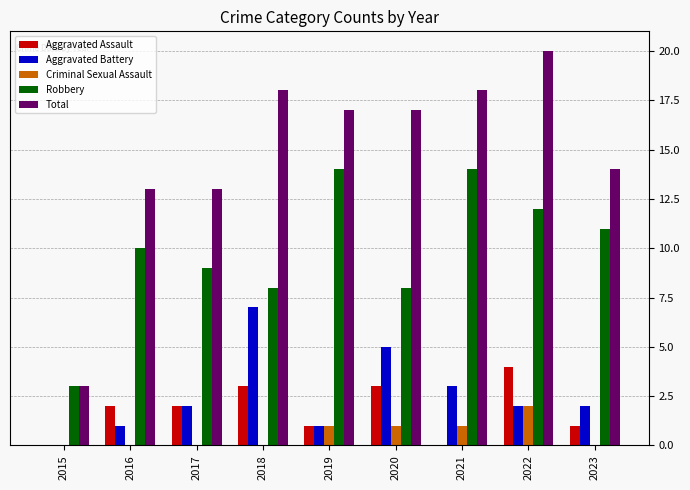

What is the sum of the Criminal Sexual Assault values at 2020 and 2018?

1